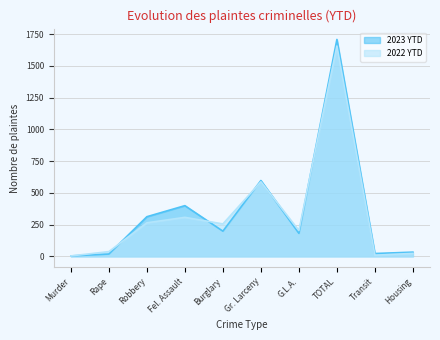

In 2023 YTD, how many points are higher than both neighbors (excluding endpoints)?

3